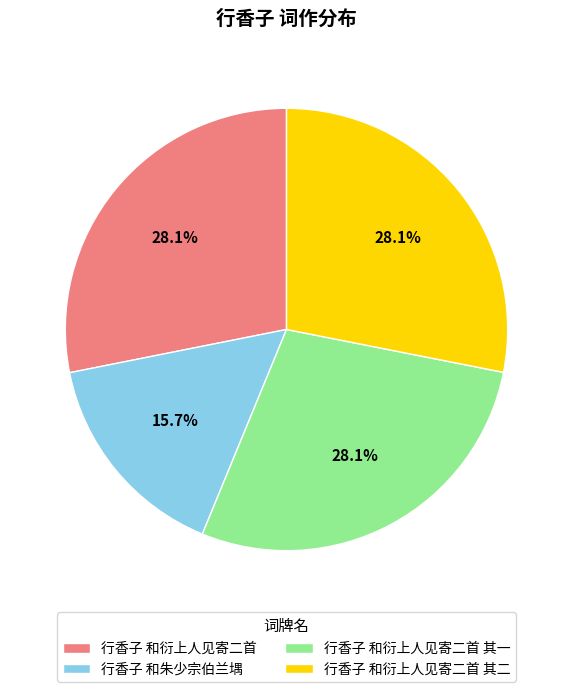

Which category has the smallest portion of the pie?

行香子 和朱少宗伯兰堣